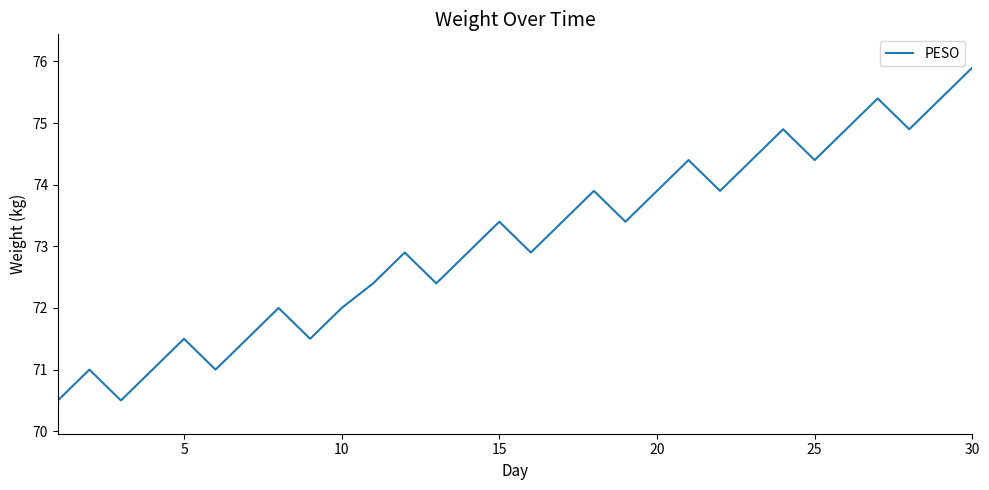

What is the maximum value shown in the chart?

75.9